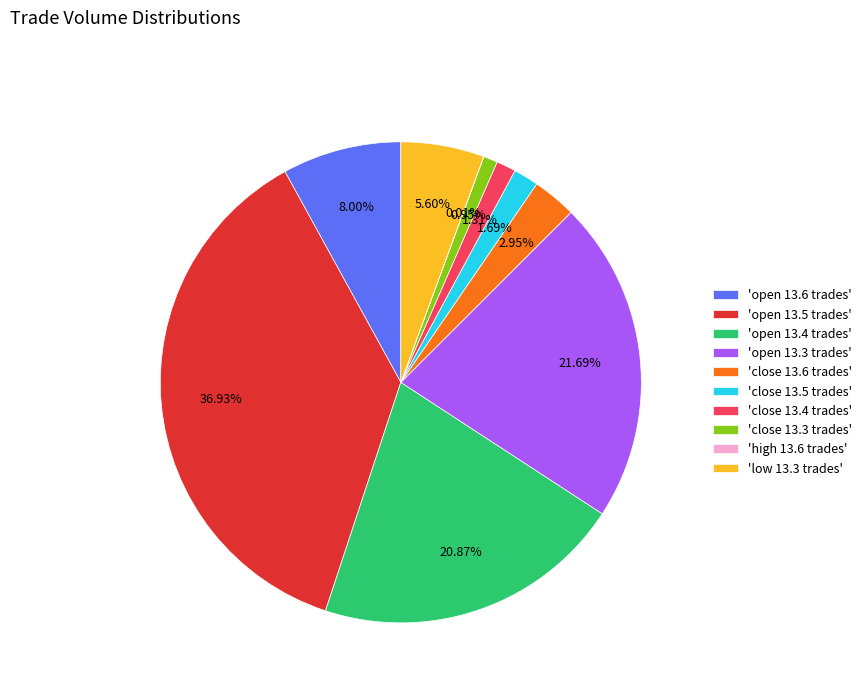

Approximately how many times larger is the value at 'low 13.3 trades' compared to 'open 13.6 trades'?

0.7